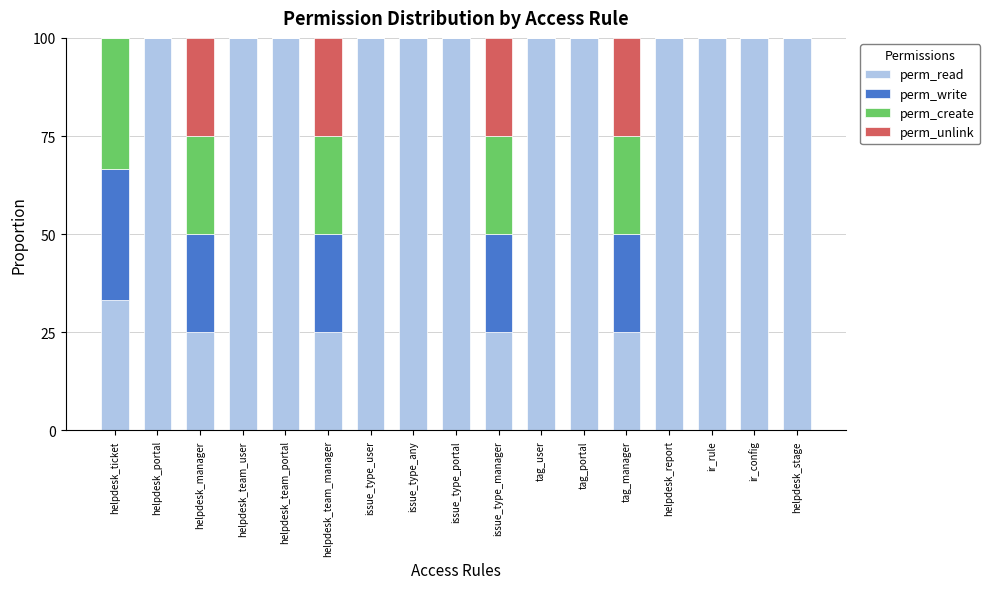

What is the maximum value for perm_read?

100.0